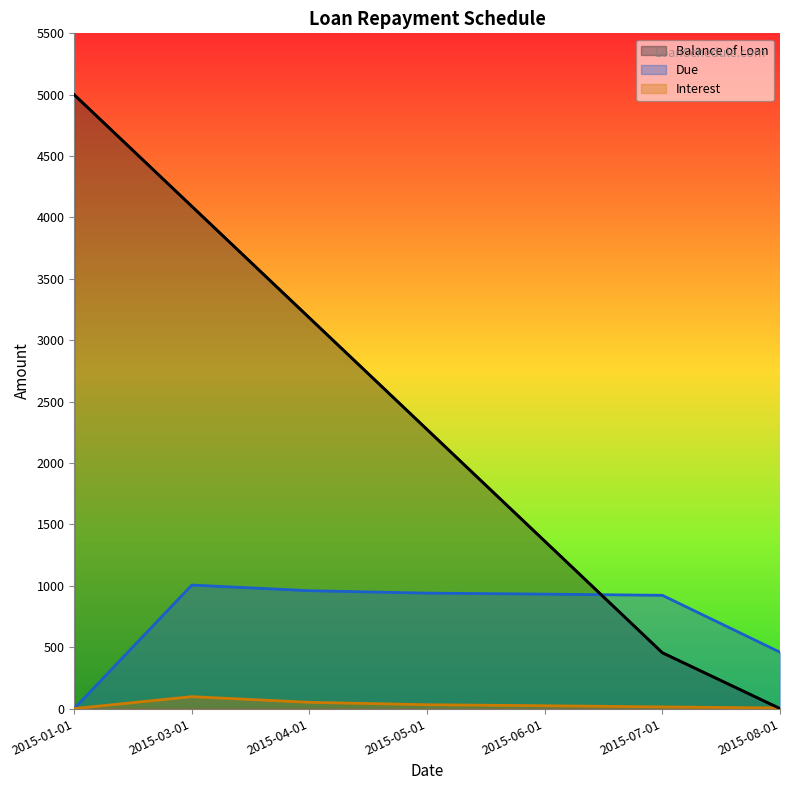

What is the difference between the second highest and second lowest values in the Due series?

500.9